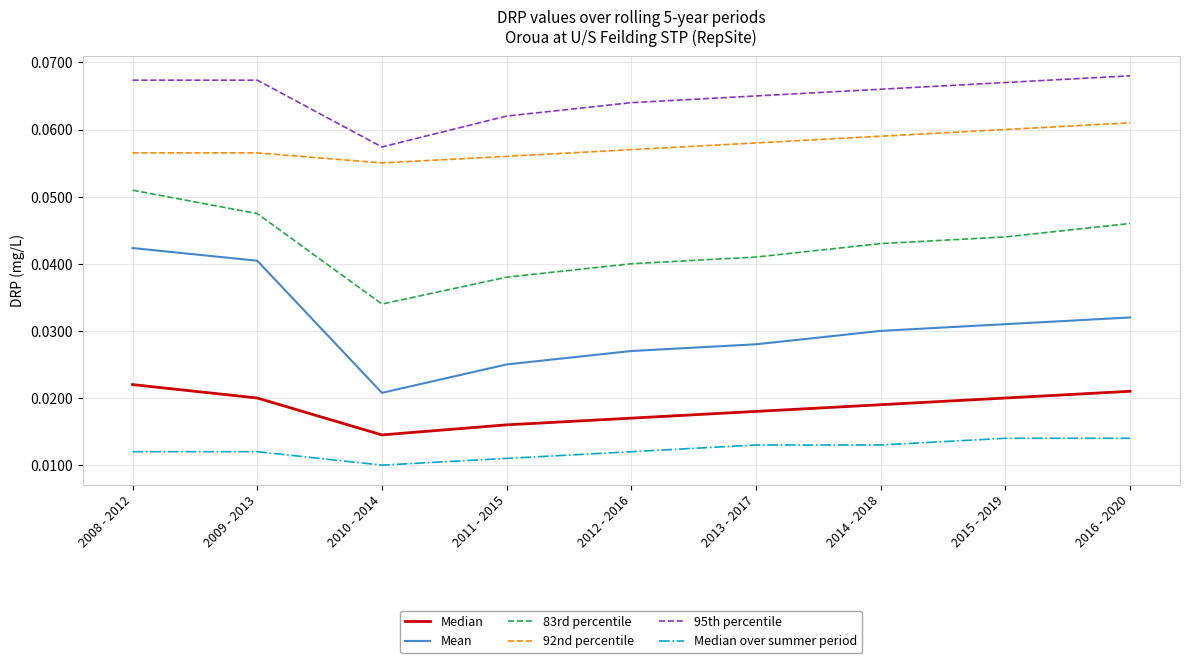

At which category is the sum across all series the highest?

2008 - 2012